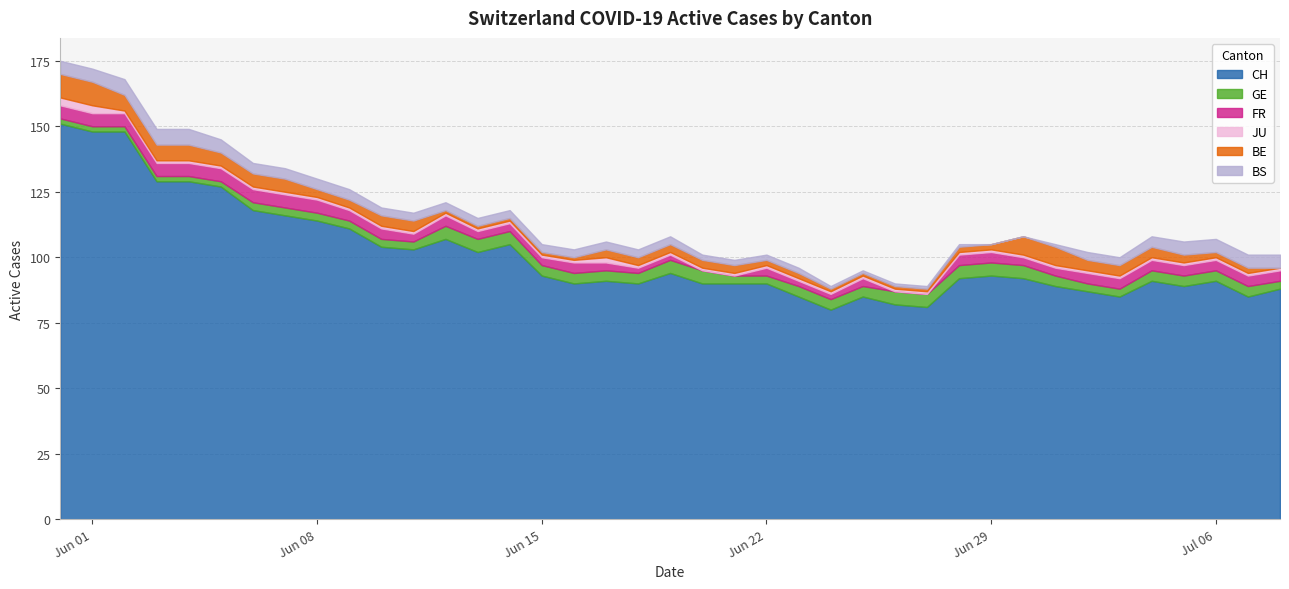

Does the chart display data point markers on the line(s)?

No